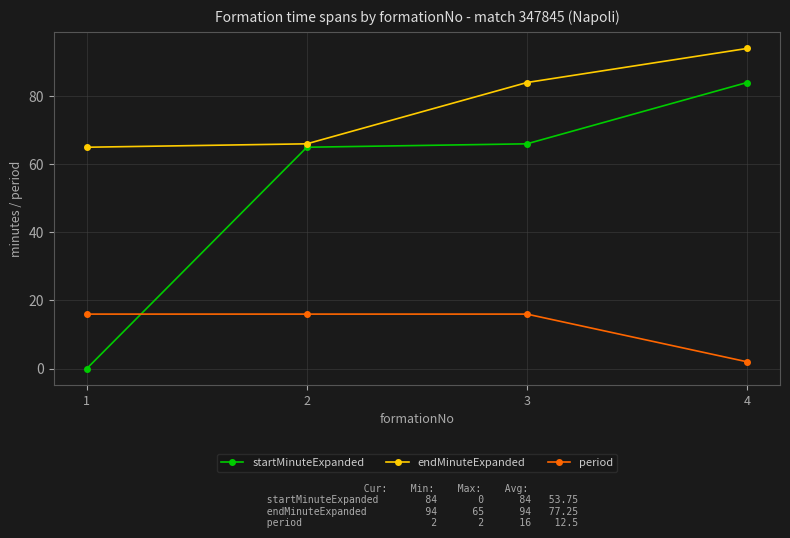

Reading left to right, extract all data points from this chart.

startMinuteExpanded: 0	65	66	84
endMinuteExpanded: 65	66	84	94
period: 16	16	16	2